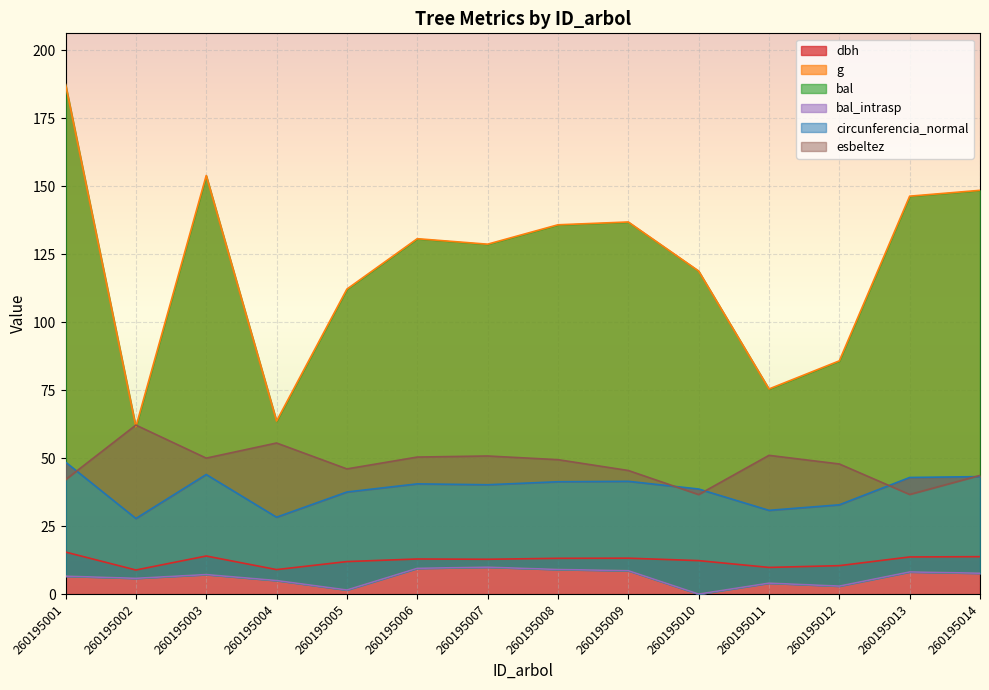

Reading left to right, extract all data points from this chart.

dbh: 260195001=15.4	260195002=8.8	260195003=14.0	260195004=9.0	260195005=11.9	260195006=12.9	260195007=12.8	260195008=13.2	260195009=13.2	260195010=12.3	260195011=9.8	260195012=10.4	260195013=13.7	260195014=13.8
g: 260195001=187.5	260195002=61.5	260195003=153.9	260195004=63.6	260195005=112.2	260195006=130.7	260195007=128.7	260195008=135.8	260195009=136.8	260195010=118.8	260195011=75.4	260195012=85.8	260195013=146.3	260195014=148.5
bal: 260195001=6.6	260195002=5.8	260195003=7.2	260195004=5.0	260195005=1.5	260195006=9.5	260195007=9.9	260195008=9.1	260195009=8.6	260195010=0.0	260195011=4.0	260195012=2.9	260195013=8.2	260195014=7.7
bal_intrasp: 260195001=6.6	260195002=5.8	260195003=7.2	260195004=5.0	260195005=1.5	260195006=9.5	260195007=9.9	260195008=9.1	260195009=8.6	260195010=0.0	260195011=4.0	260195012=2.9	260195013=8.2	260195014=7.7
circunferencia_normal: 260195001=48.5	260195002=27.8	260195003=44.0	260195004=28.3	260195005=37.5	260195006=40.5	260195007=40.2	260195008=41.3	260195009=41.5	260195010=38.6	260195011=30.8	260195012=32.8	260195013=42.9	260195014=43.2
esbeltez: 260195001=42.1	260195002=62.1	260195003=50.0	260195004=55.6	260195005=46.0	260195006=50.4	260195007=50.8	260195008=49.4	260195009=45.5	260195010=36.6	260195011=51.0	260195012=47.9	260195013=36.6	260195014=43.6